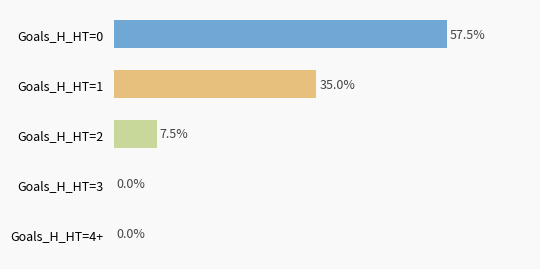

Are the bars horizontal?

Yes